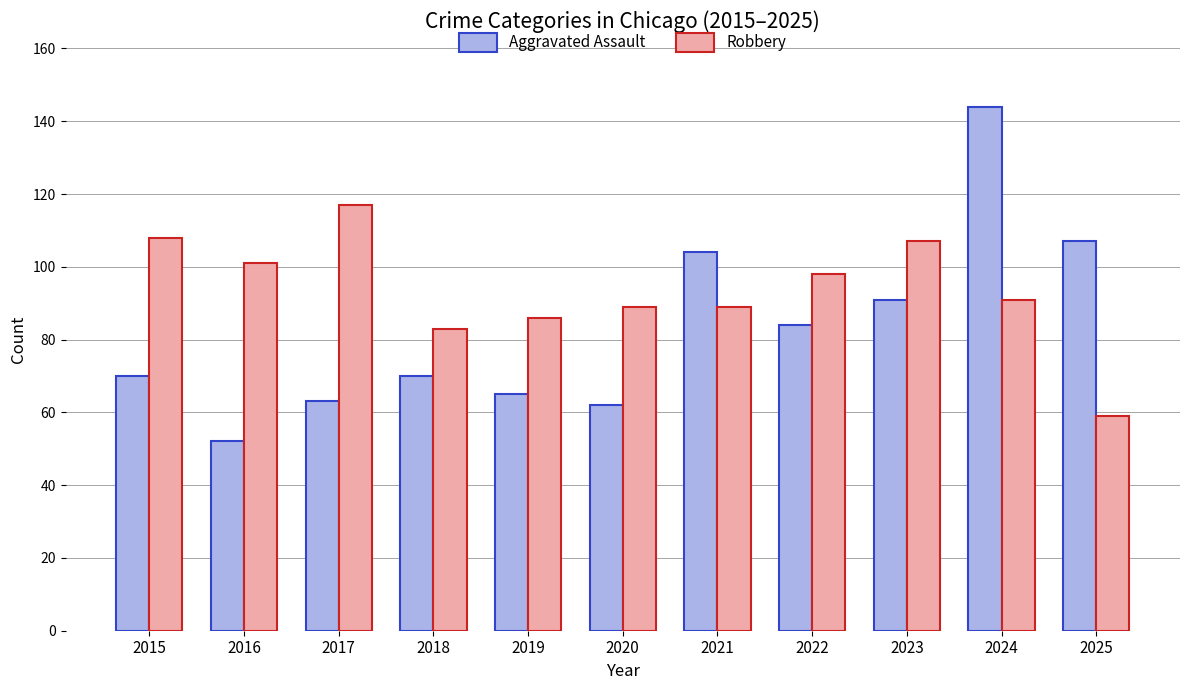

How many distinct data groups are displayed?

2